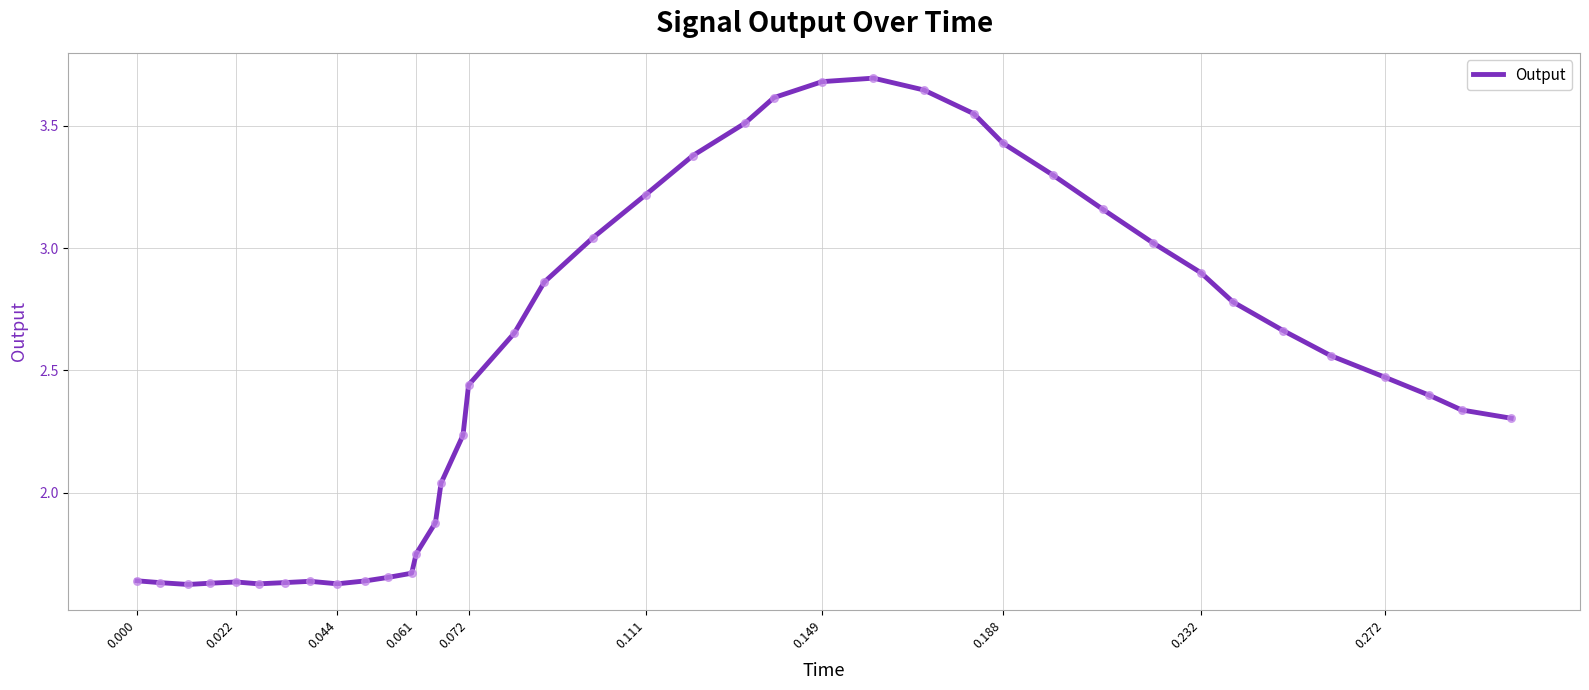

What is the maximum value shown in the chart?

3.7